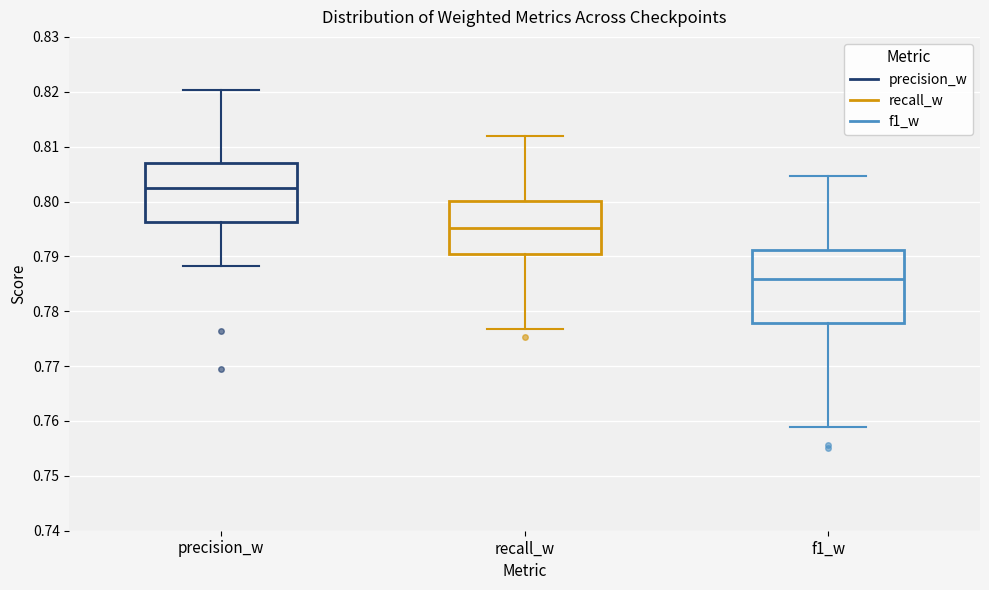

Reading left to right, transcribe this box plot: for each box, give where its median line is, the range the box spans, and where its two whiskers end, as read against the y-axis. The values are not printed on the chart, so give them approximately, as read against the axis.

precision_w: median 0.802, box 0.796 to 0.807, whiskers 0.788 to 0.820
recall_w: median 0.795, box 0.791 to 0.800, whiskers 0.777 to 0.812
f1_w: median 0.786, box 0.778 to 0.791, whiskers 0.759 to 0.805